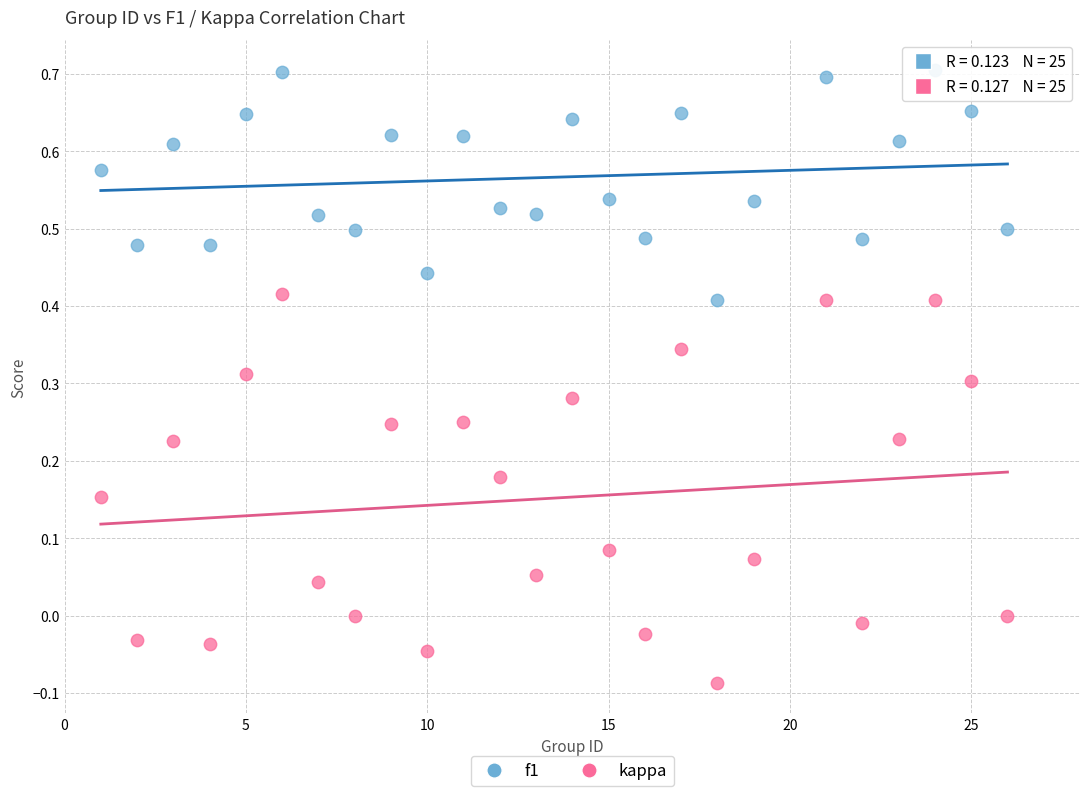

Which series contains the highest Y value?

f1